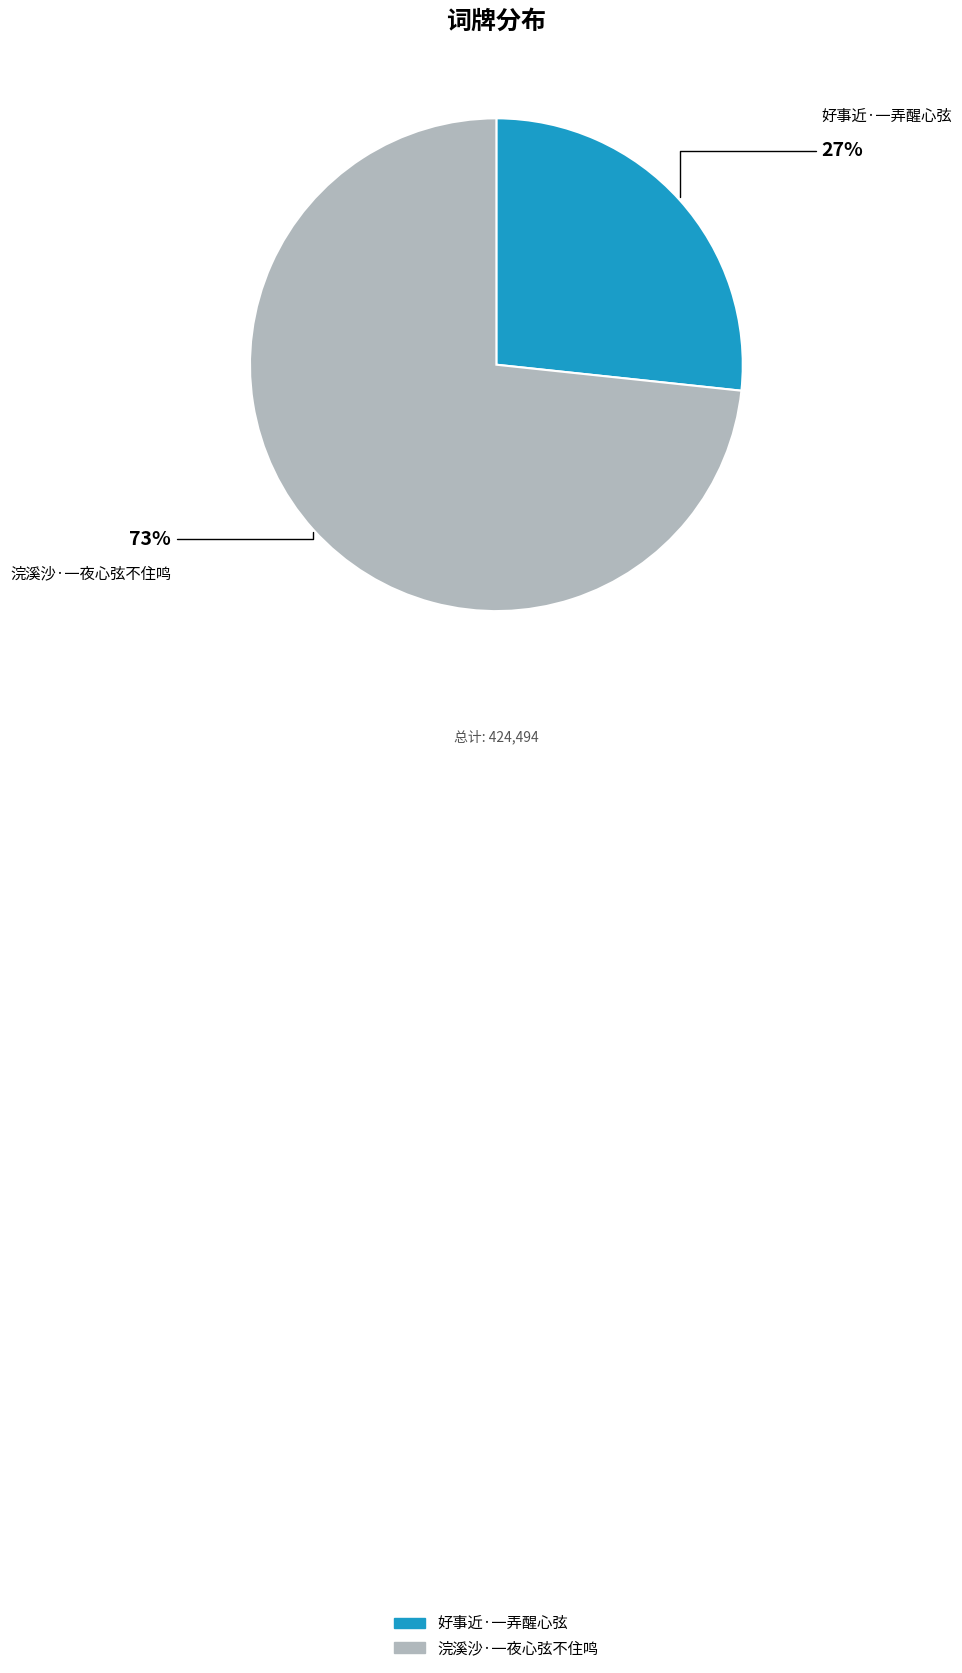

To the nearest percent, what is the combined percentage of 浣溪沙·一夜心弦不住鸣 and 好事近·一弄醒心弦?

100%